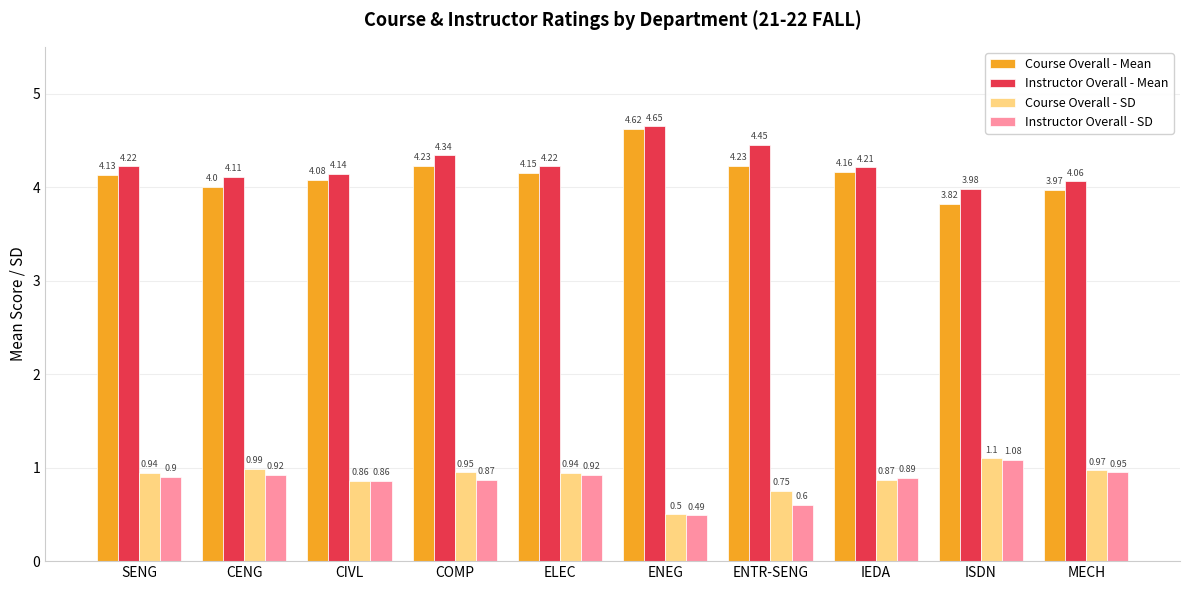

What is the sum of the Course Overall - SD values at ISDN and CENG?

2.1